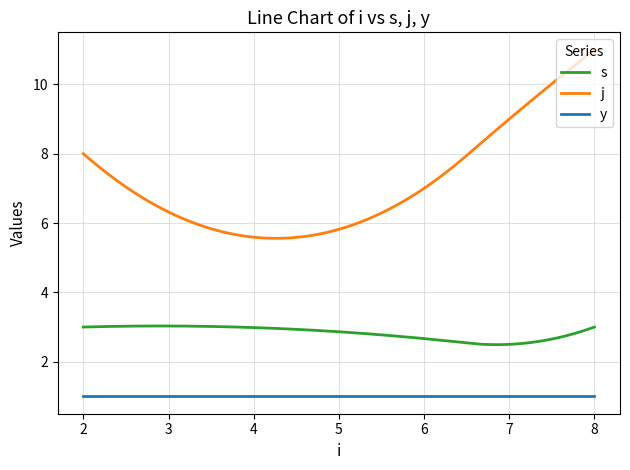

What is the maximum value for j?

11.0